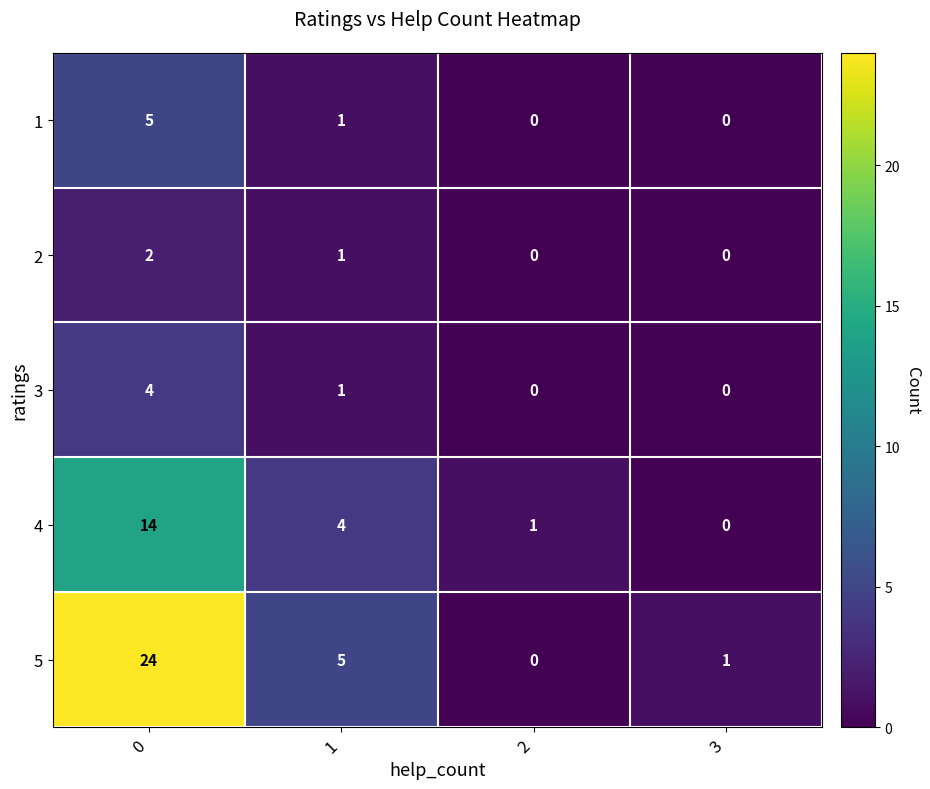

The 4 series shows 2 at 1. True or false?

False